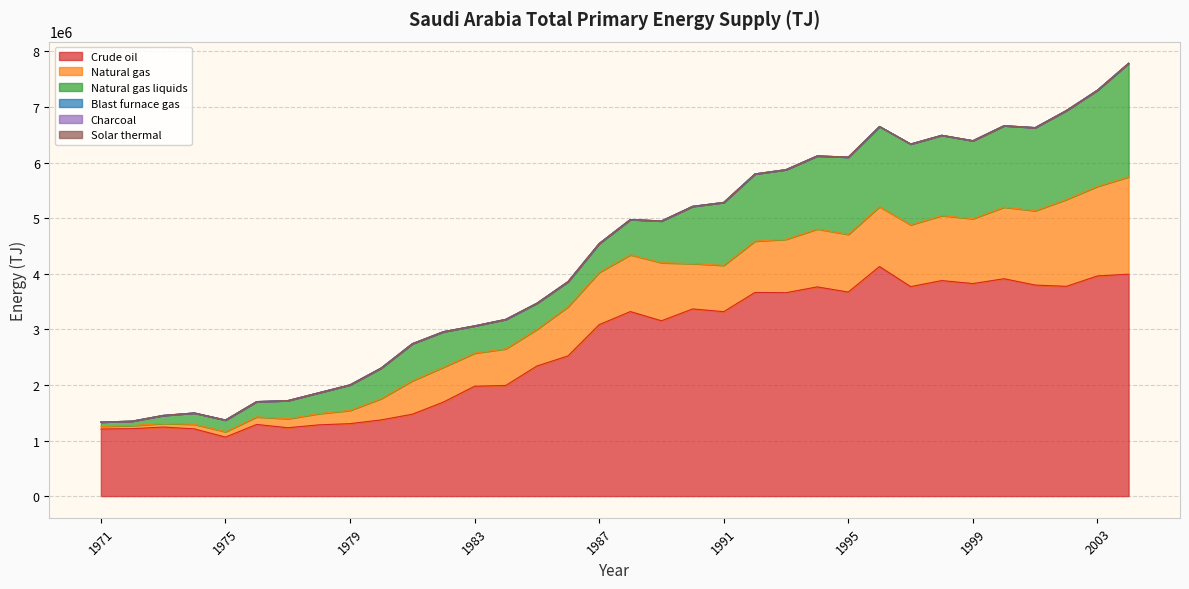

True or false: Natural gas and Blast furnace gas cross at least once.

False